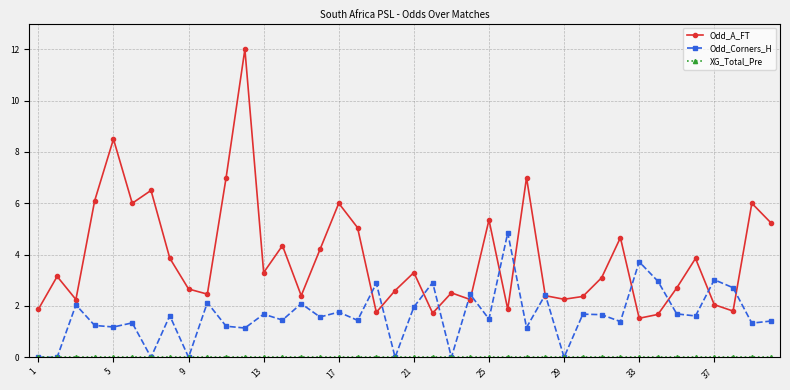

What is the highest value of the Odd_A_FT series?

12.0